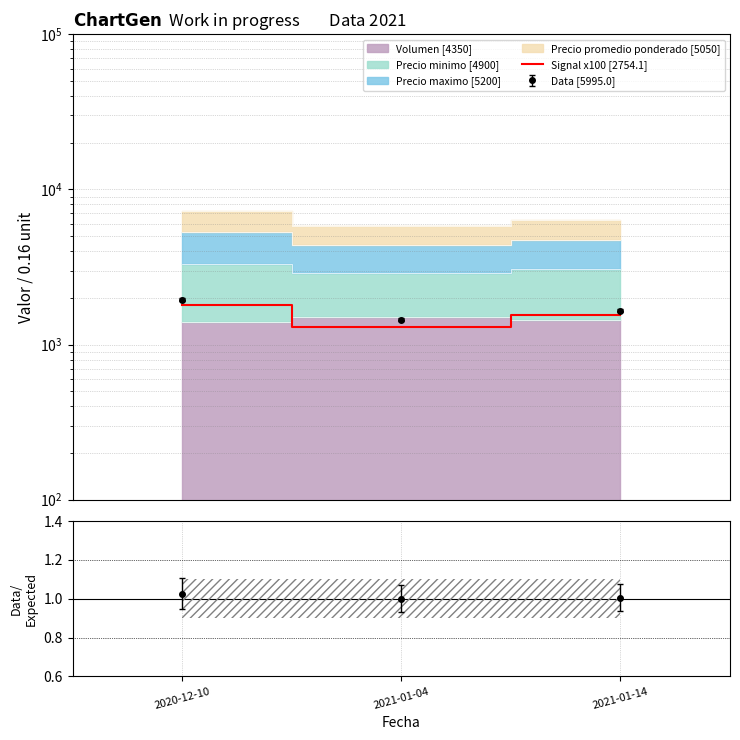

What is the sum of all values?

4650